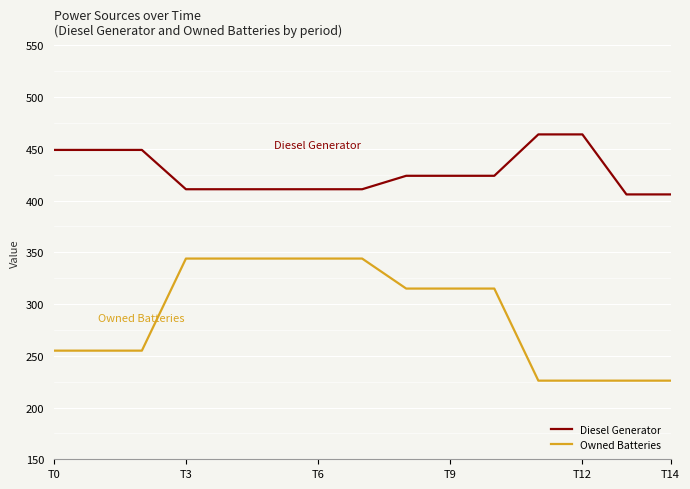

Which series has the largest range (max minus min)?

Owned Batteries